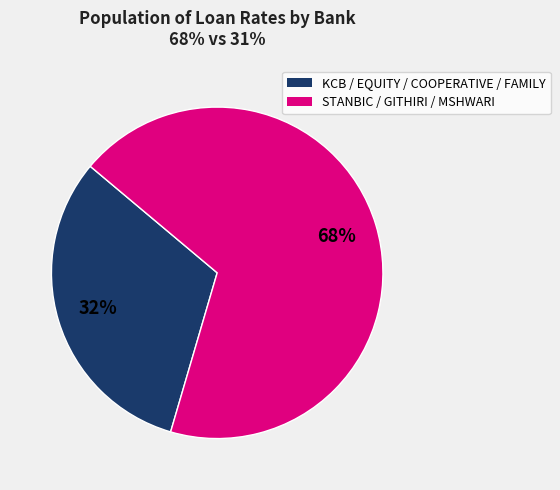

To the nearest percent, what is the average slice percentage?

50%